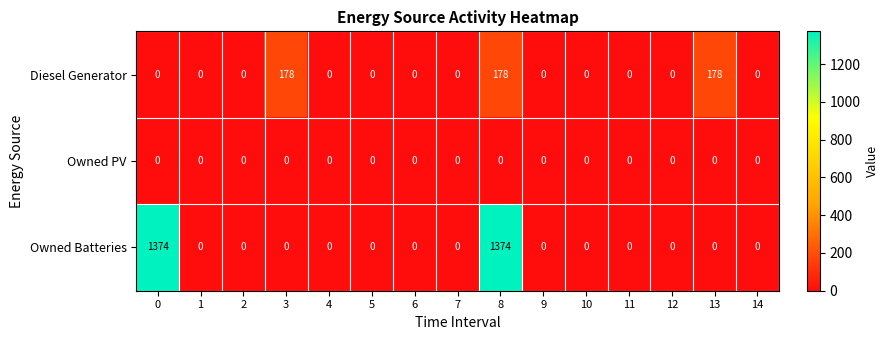

Rank the series by their average value, from lowest to highest.

Owned PV, Diesel Generator, Owned Batteries